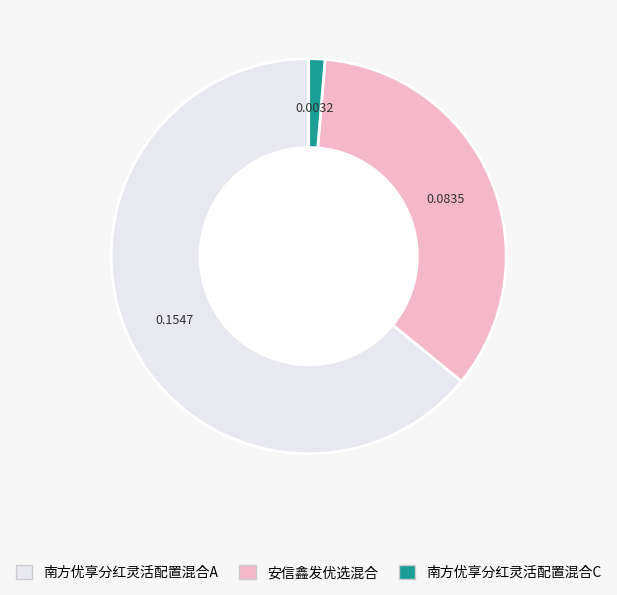

Count the number of slices in the pie.

3